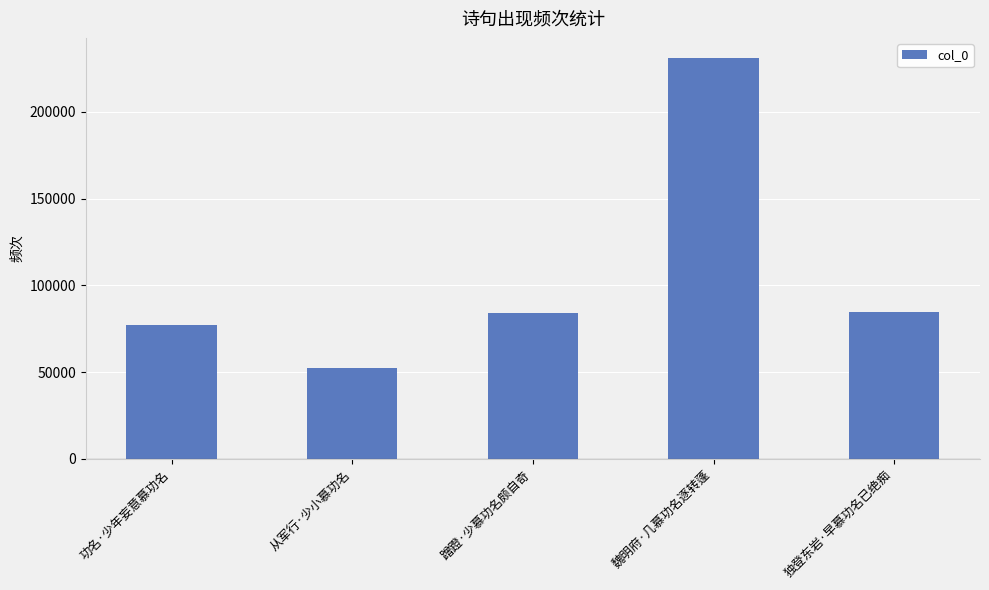

What is the ratio of the value at 功名·少年妄意慕功名 to the value at 从军行·少小慕功名?

1.5